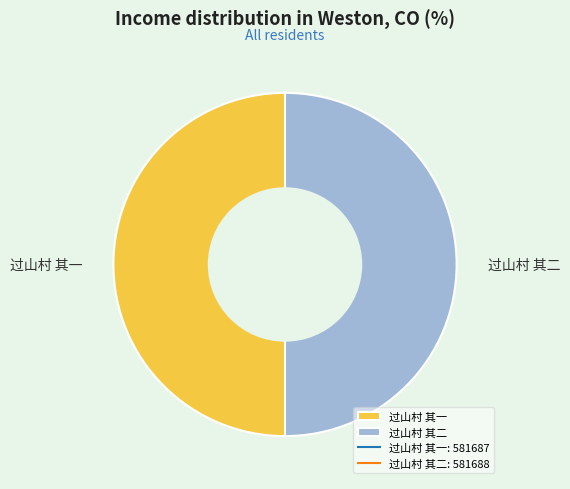

Is it true that 过山村 其一 is 56% of the pie?

False